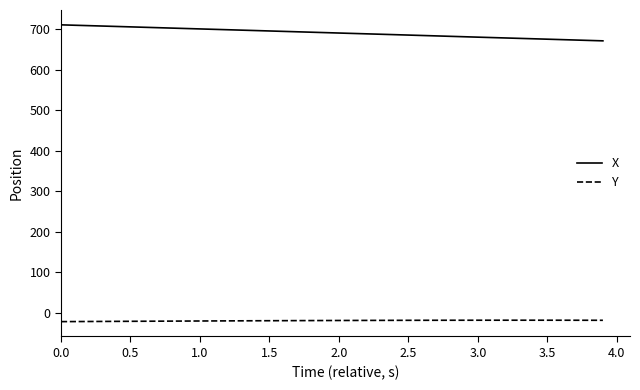

What is the difference between the second highest and second lowest values in the X series?

37.5